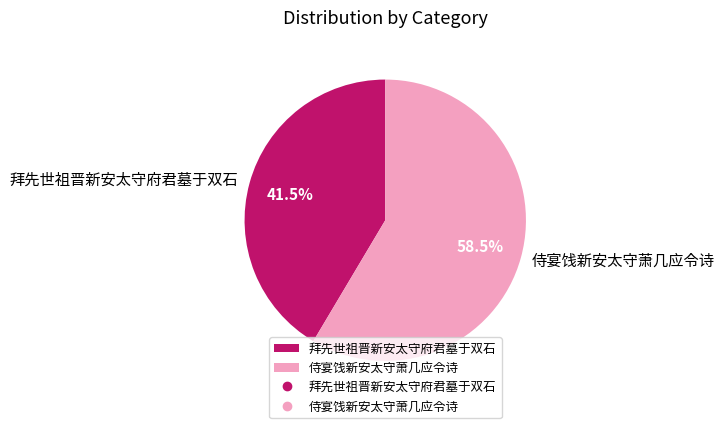

Which slice is the largest?

侍宴饯新安太守萧几应令诗